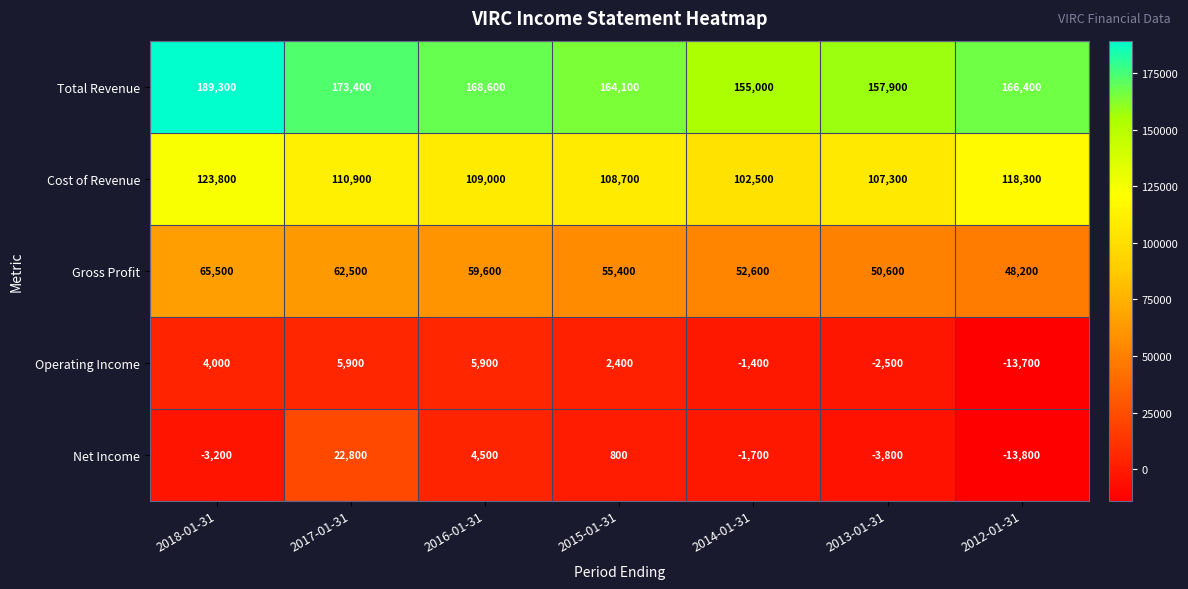

What is the minimum value for Net Income?

-13800